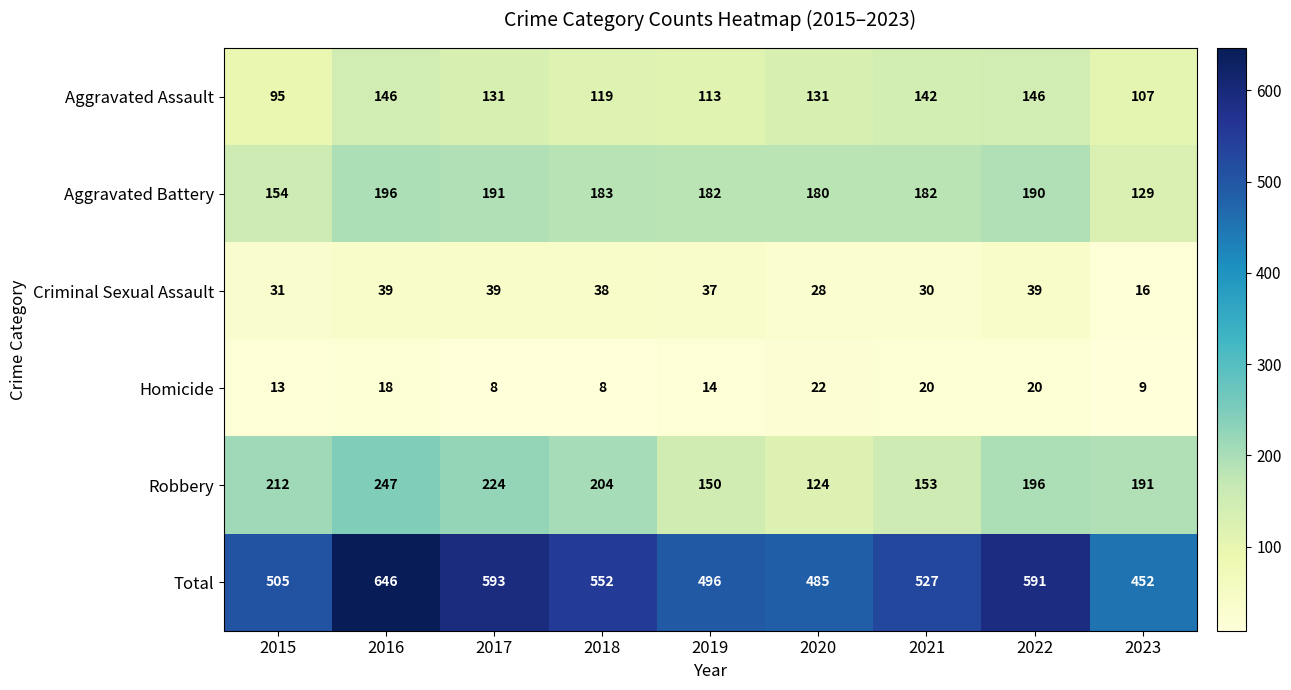

What is the smallest value displayed?

8